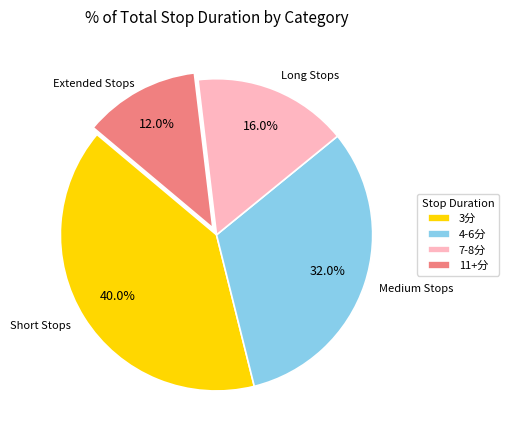

What portion of the pie excludes 11+分?

88.0%